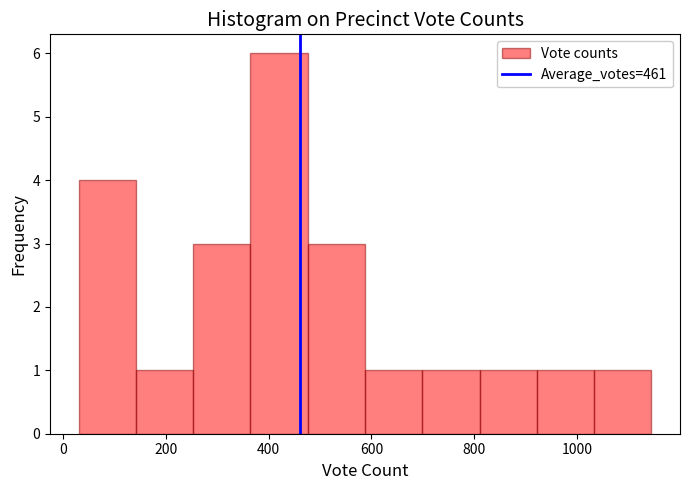

Over which range of the x-axis is the bar tallest?

360 to 480